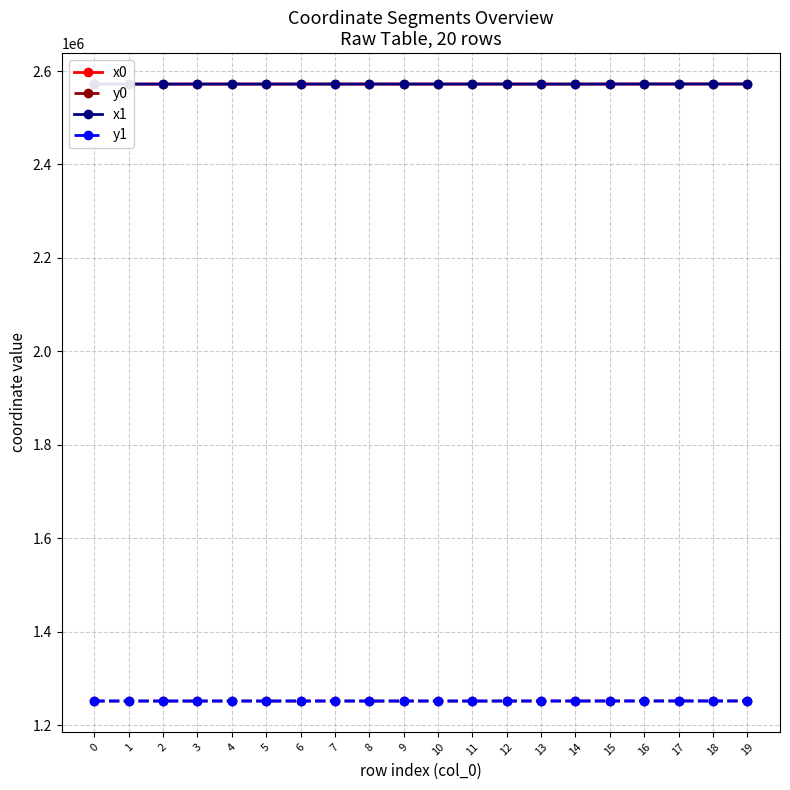

Does the chart have visible grid lines?

Yes